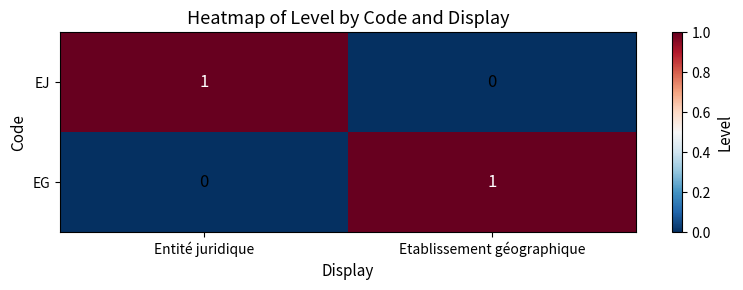

Is it true that EJ equals 2 at Entité juridique?

False